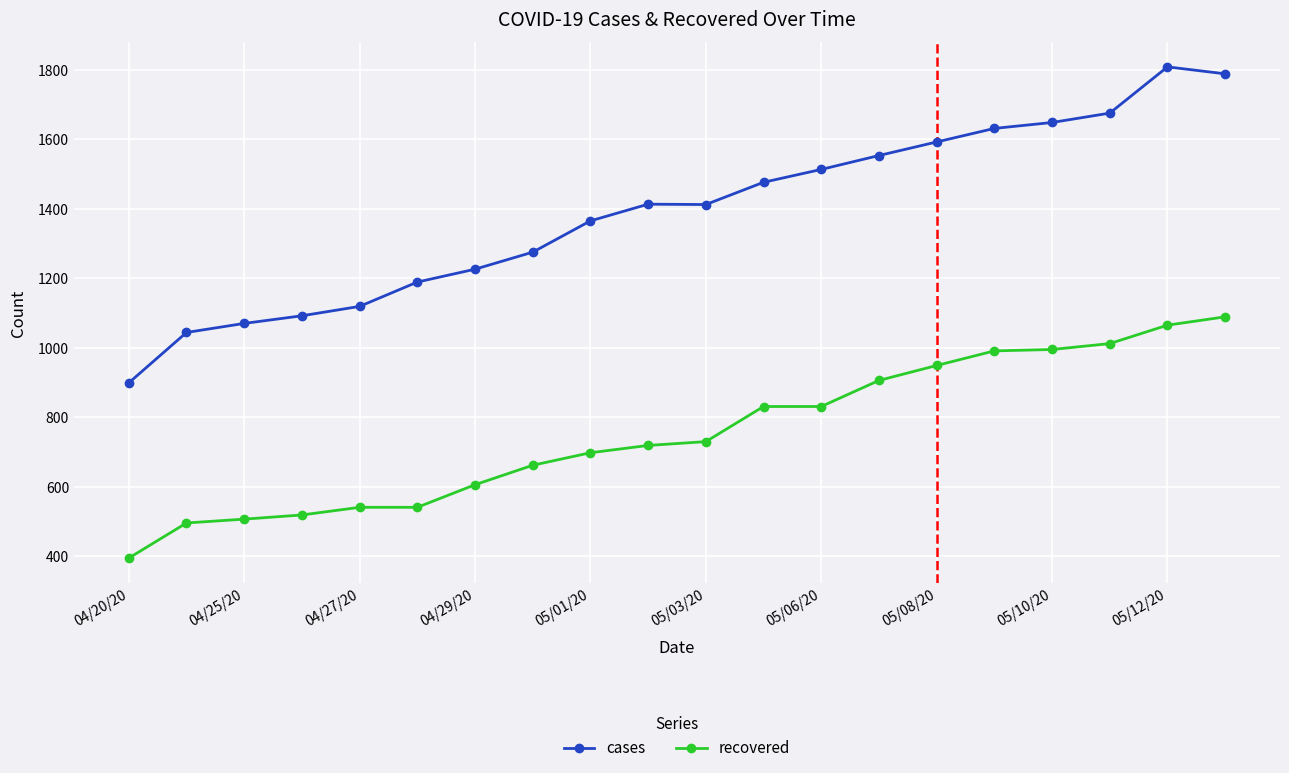

List the series in order of their overall mean, highest first.

cases, recovered